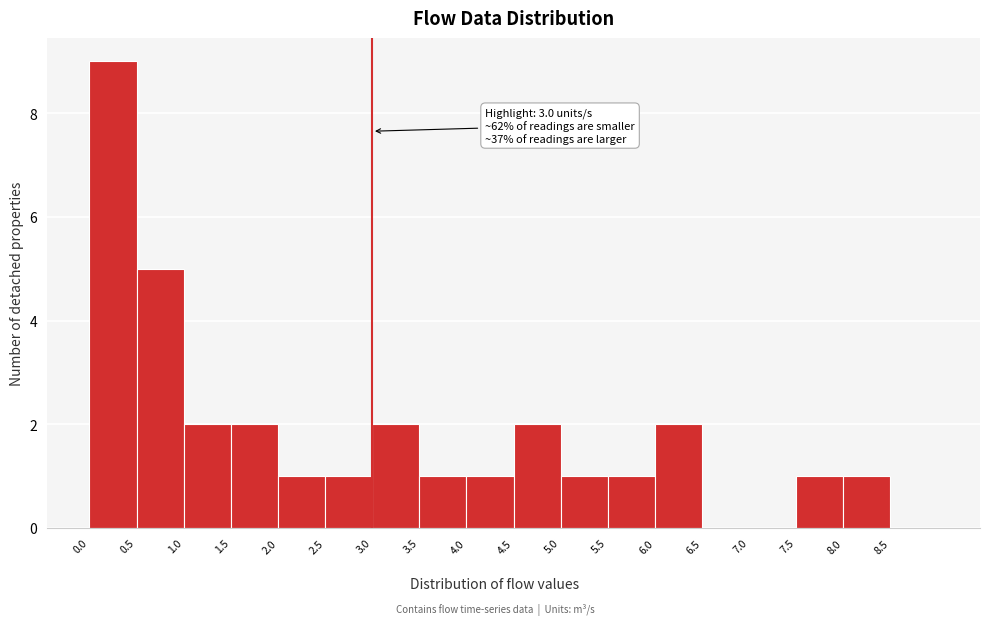

Which range on the x-axis has the tallest bar?

0.0 to 0.5